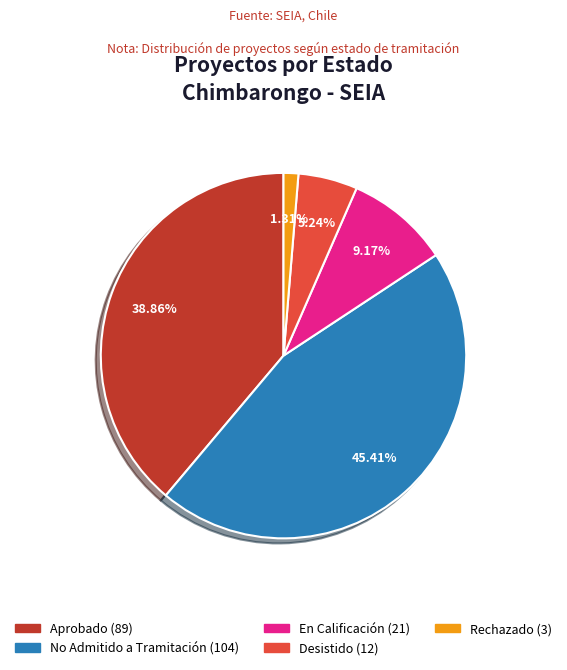

What percentage is NOT represented by Aprobado?

61.1%